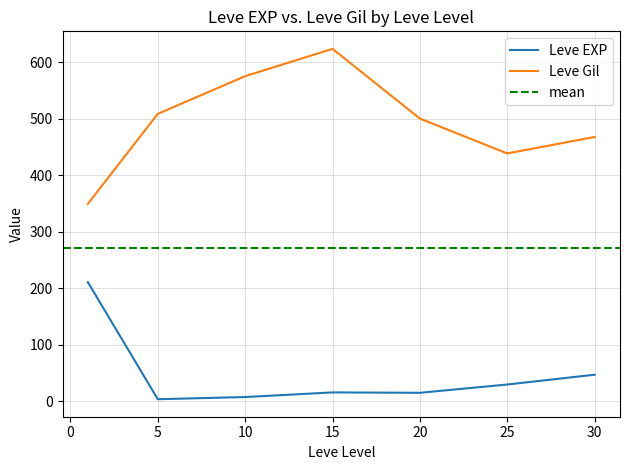

True or false: Leve EXP has a value of 15.7 at 15.

True